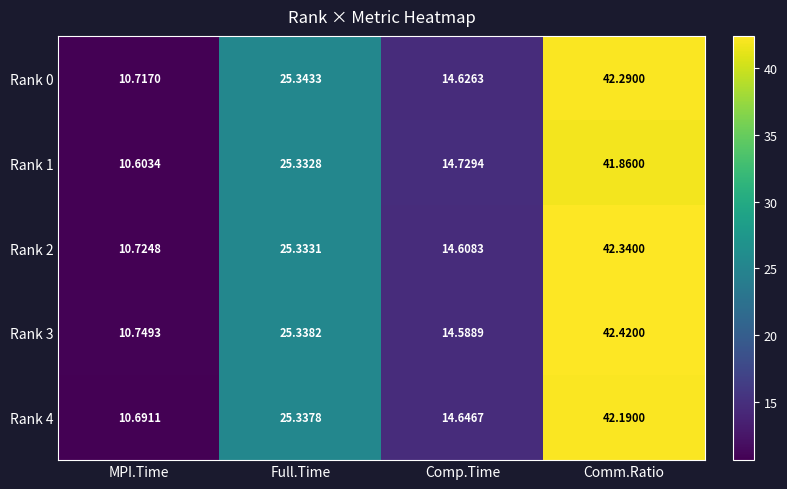

Which label corresponds to the largest value in the chart?

Comm.Ratio